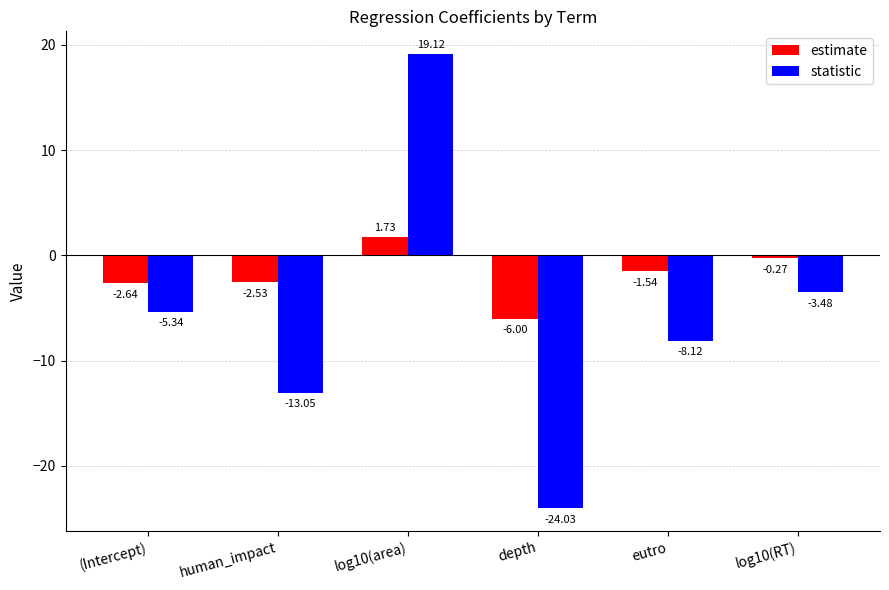

What is the maximum value shown in the chart?

19.1